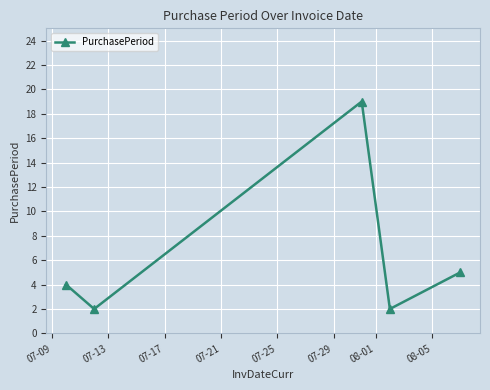

Does the chart display data point markers on the line(s)?

Yes